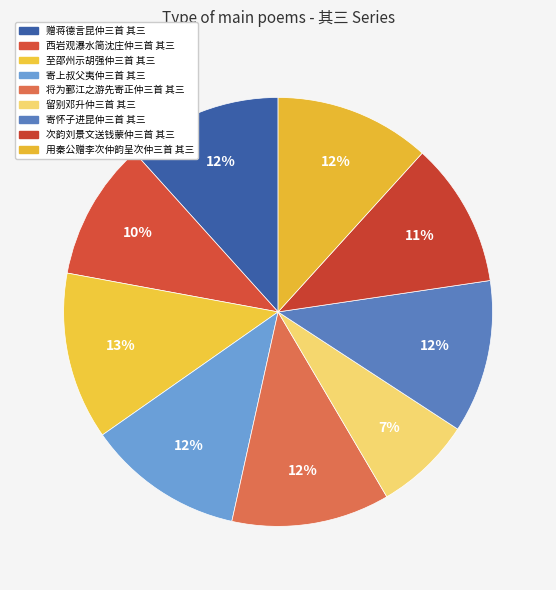

How many segments does this pie chart have?

9